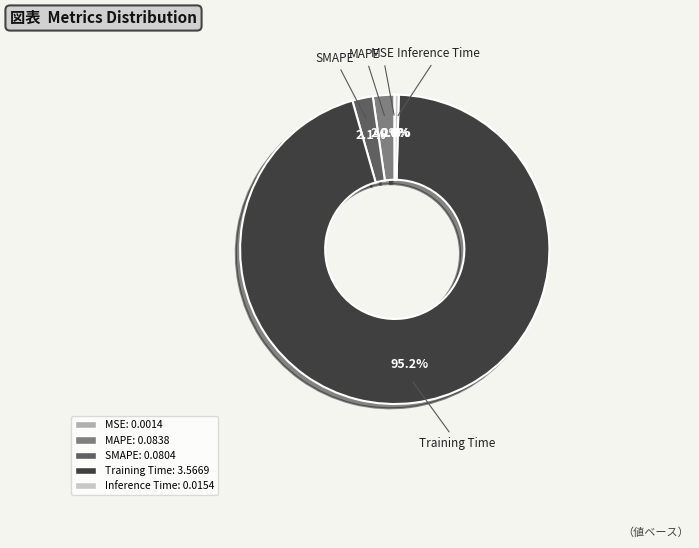

Is it true that Inference Time is 0% of the pie?

True